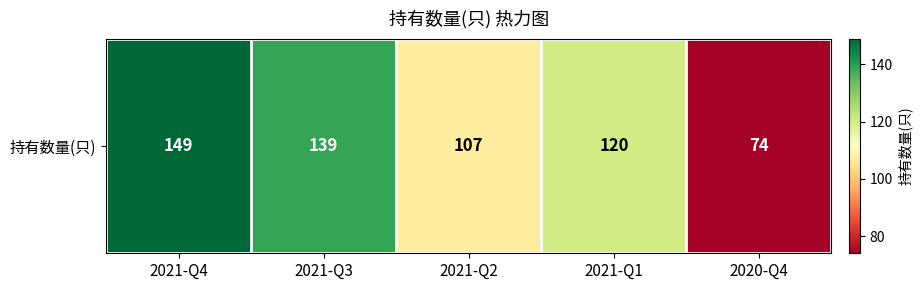

At which category does the chart reach its minimum across all series?

2020-Q4